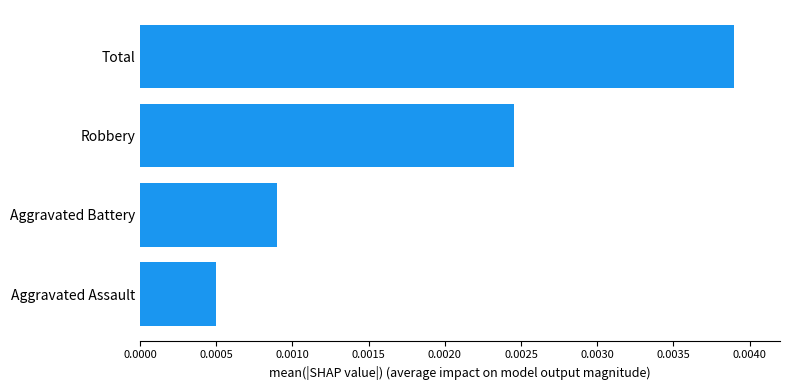

At which label is the value closest to 0?

Aggravated Assault